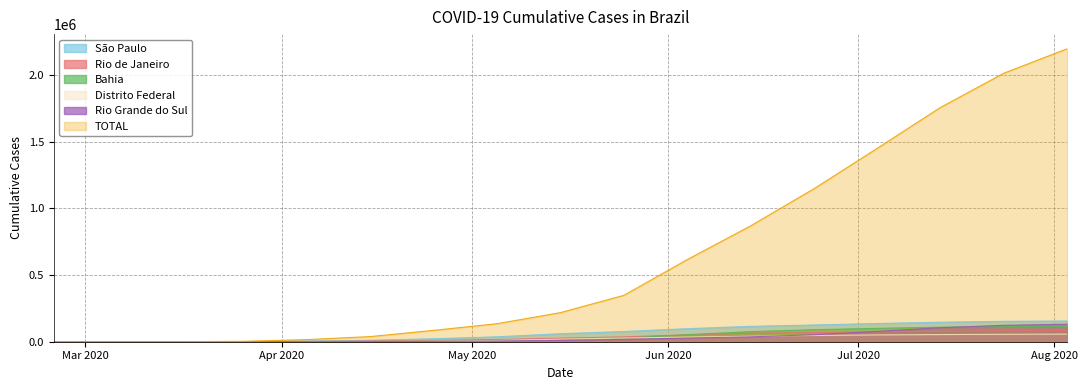

Reading left to right, extract all data points from this chart.

São Paulo: 1	10	152	1053	5114	11092	22618	37034	60048	76692	97644	115287	125478	136661	146051	153049	155409
Rio de Janeiro: 0	2	31	421	2039	5453	9624	16351	26378	36174	51948	63848	68457	74420	78536	82198	83403
Bahia: 0	1	10	108	464	1459	4117	8660	16396	26879	52609	75442	90073	100162	108817	112765	114959
Distrito Federal: 0	2	19	201	569	1327	4074	9437	19462	27583	34740	40908	46985	50945	53693	55808	57220
Rio Grande do Sul: 0	0	8	190	534	1126	2555	5374	9980	18046	27255	36499	52040	77124	105093	122785	131068
TOTAL: 1	14	279	2990	15927	38654	85380	135106	218223	347398	614941	867624	1145906	1448753	1755779	2012151	2195449